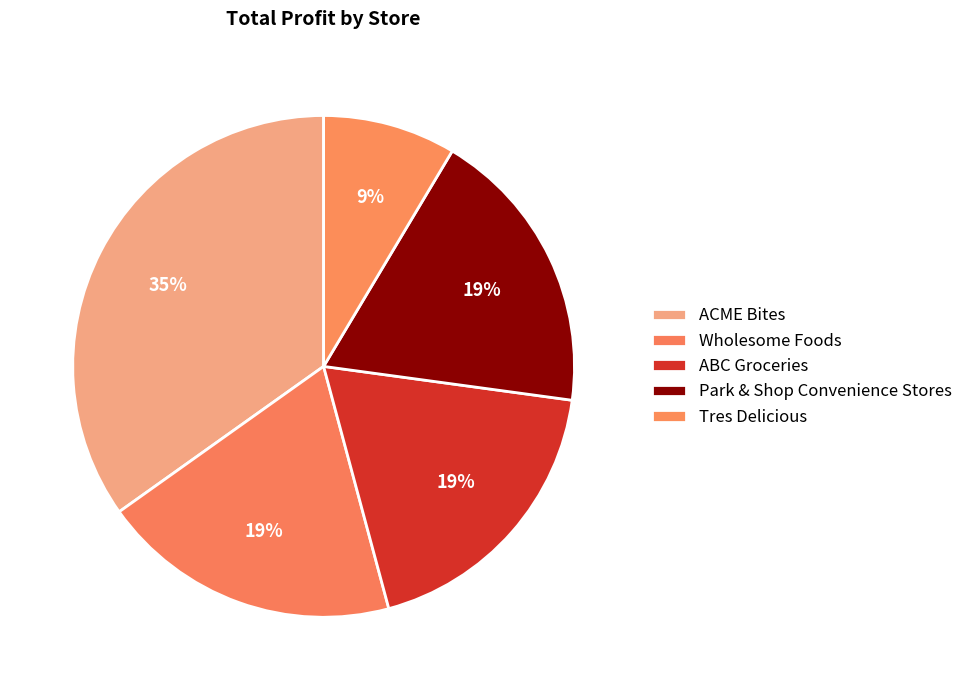

Is ABC Groceries the majority of the pie?

No